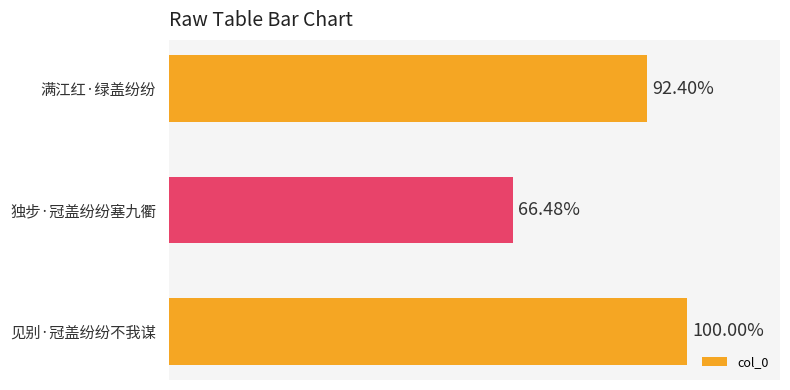

Are the bars horizontal?

Yes